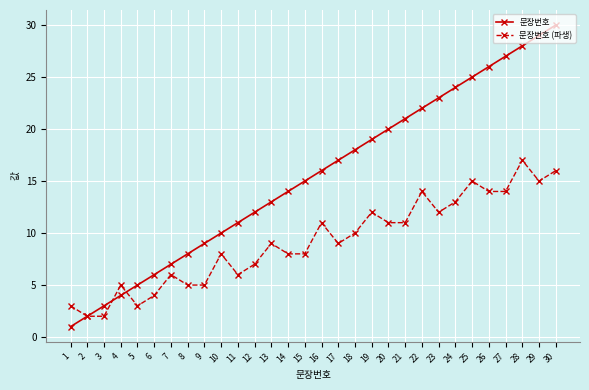

Count the number of categories in the chart.

30